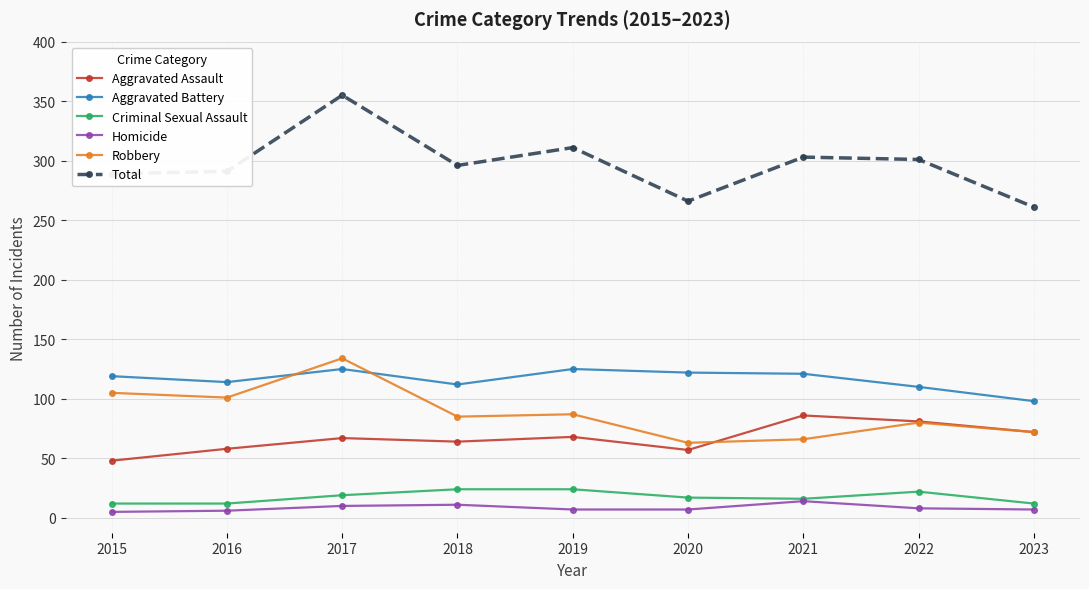

Which series has the largest range (max minus min)?

Total